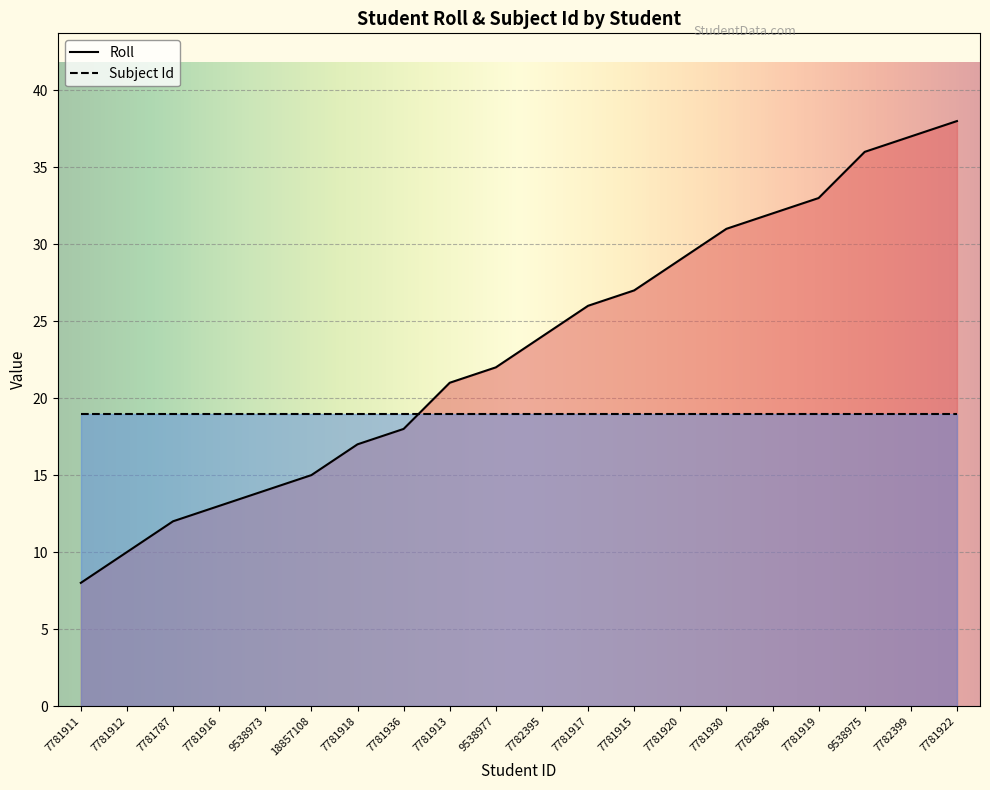

At which label does the data first exceed 24?

7781917